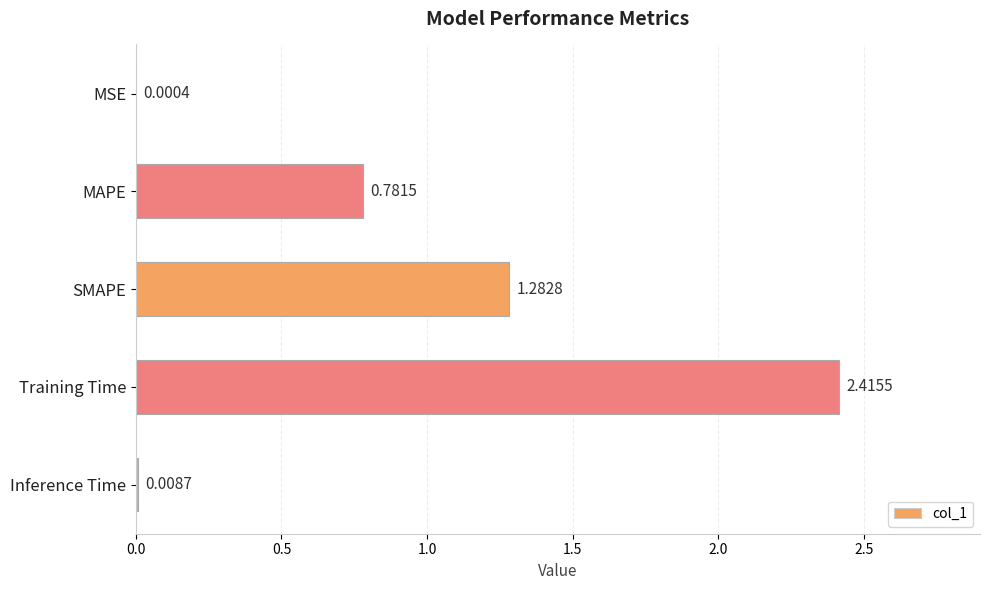

What is the sum of all values?

4.5